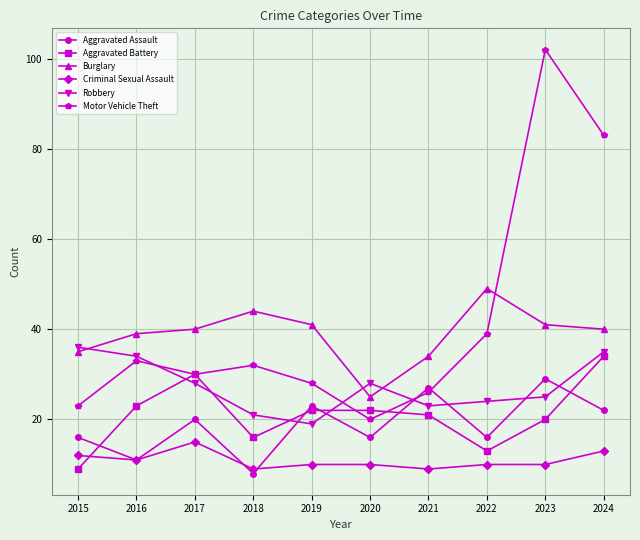

The value of Aggravated Battery at 2019 is 22. True or false?

True